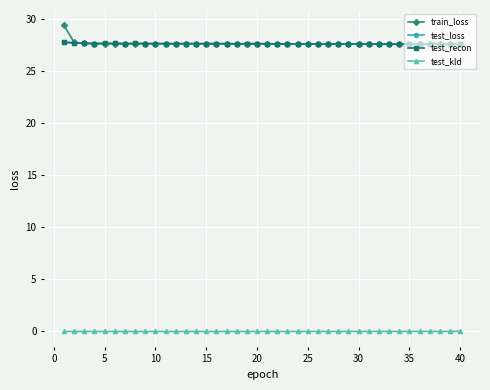

At how many categories does at least one series exceed 2?

40